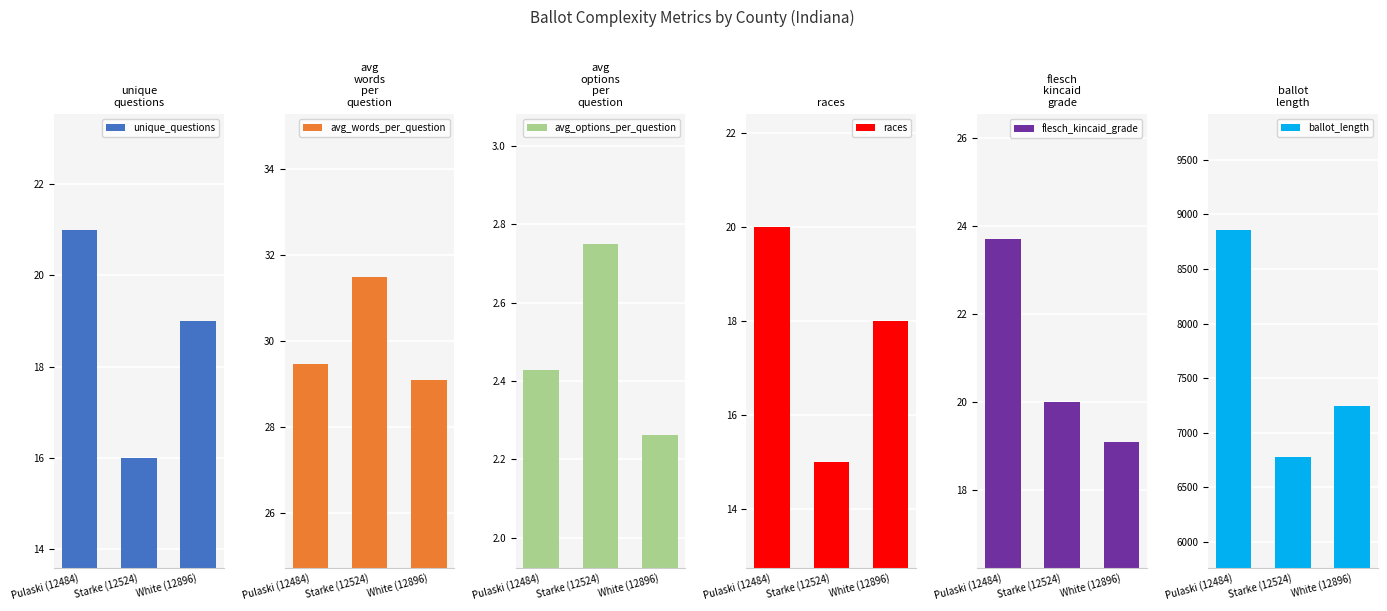

Which series has the largest range (max minus min)?

ballot_length